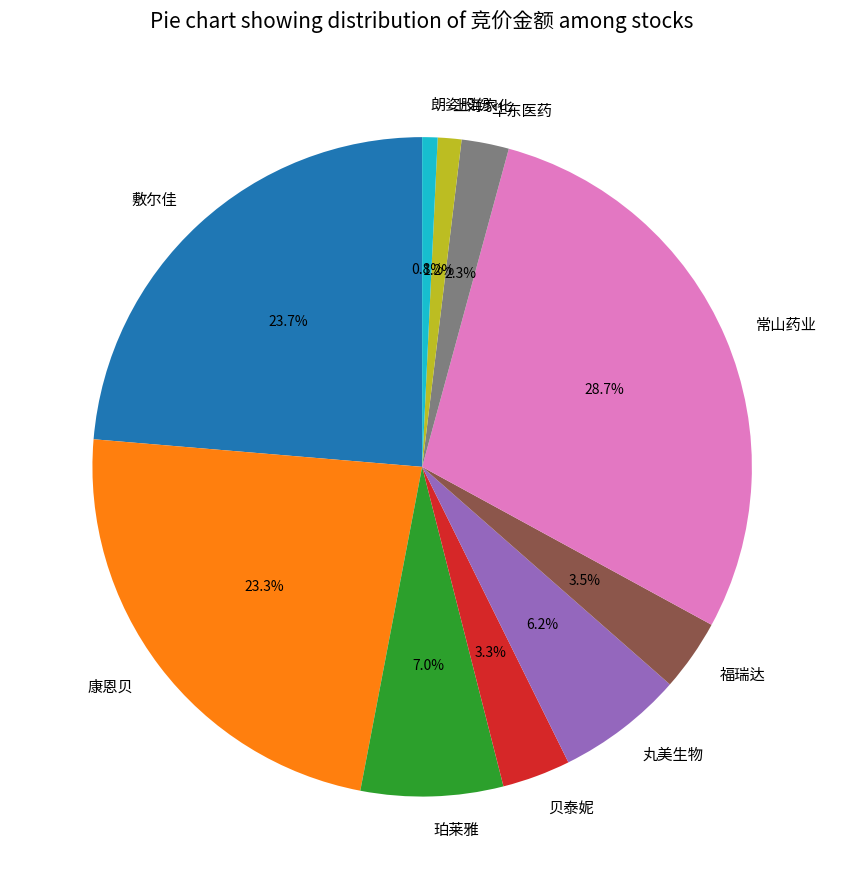

What is the largest slice in the pie chart?

常山药业